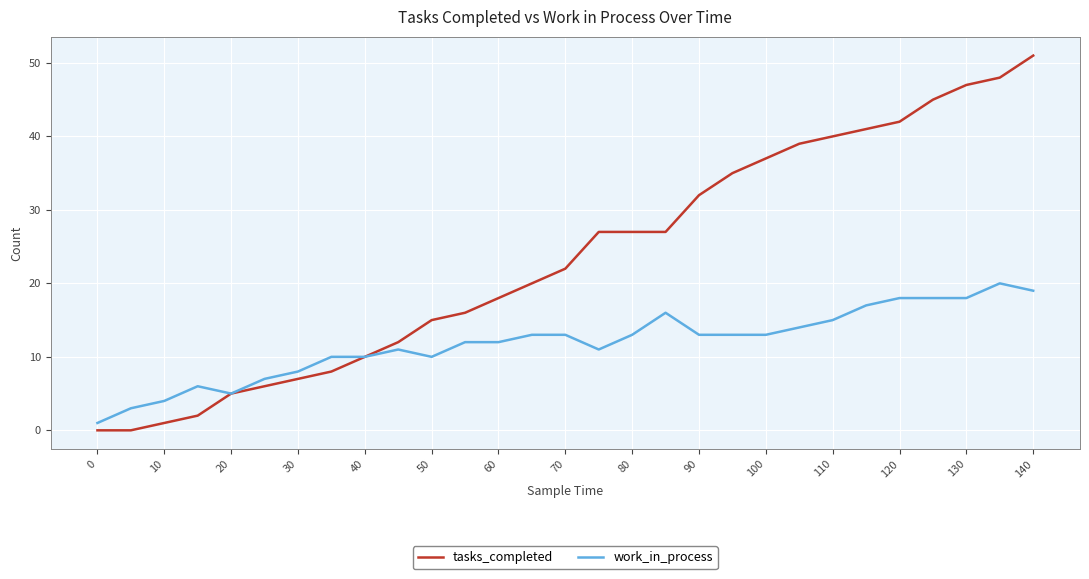

Which series has the widest spread of values?

tasks_completed